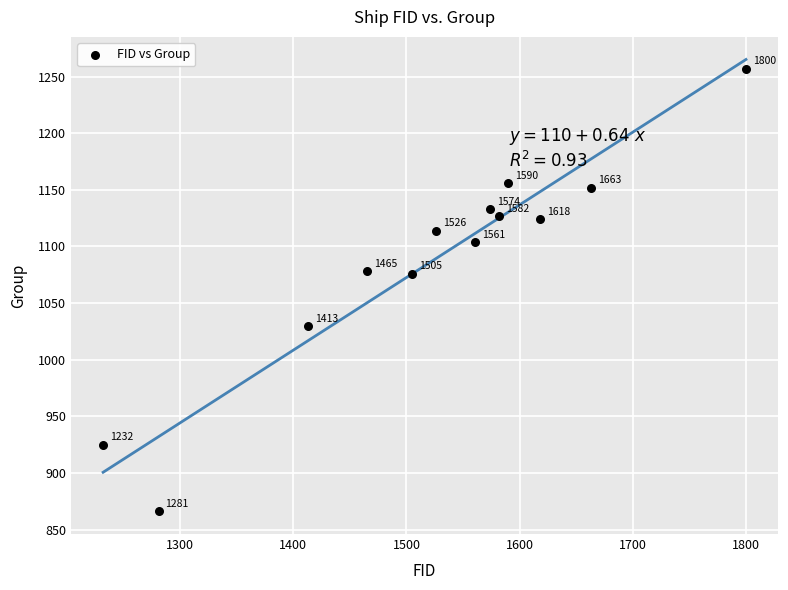

What Y value in the scatter plot is closest to 1061?

1076